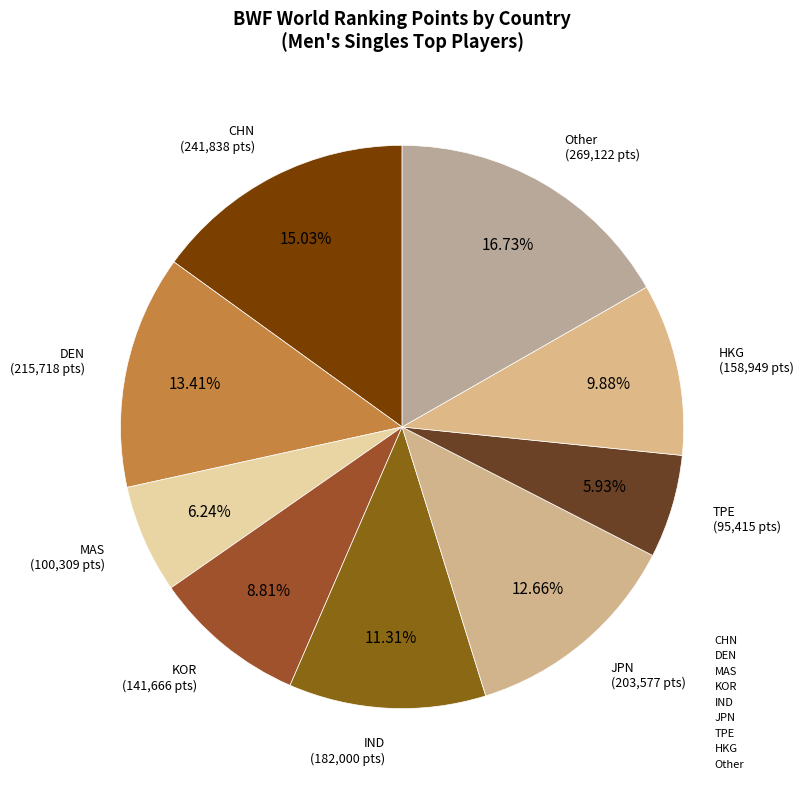

Count the number of slices in the pie.

9